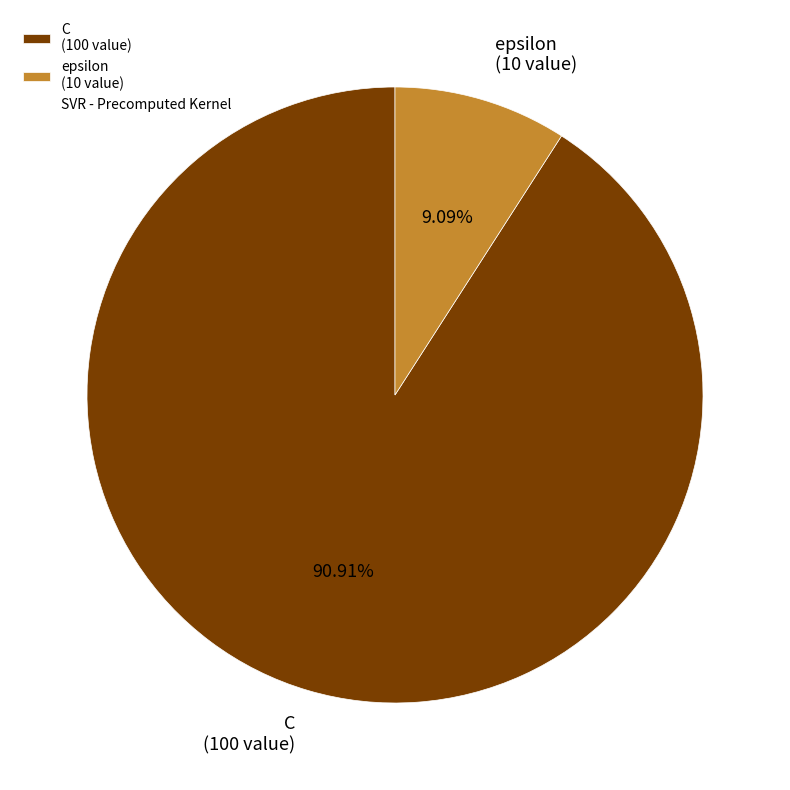

Does C represent more than half of the total?

Yes